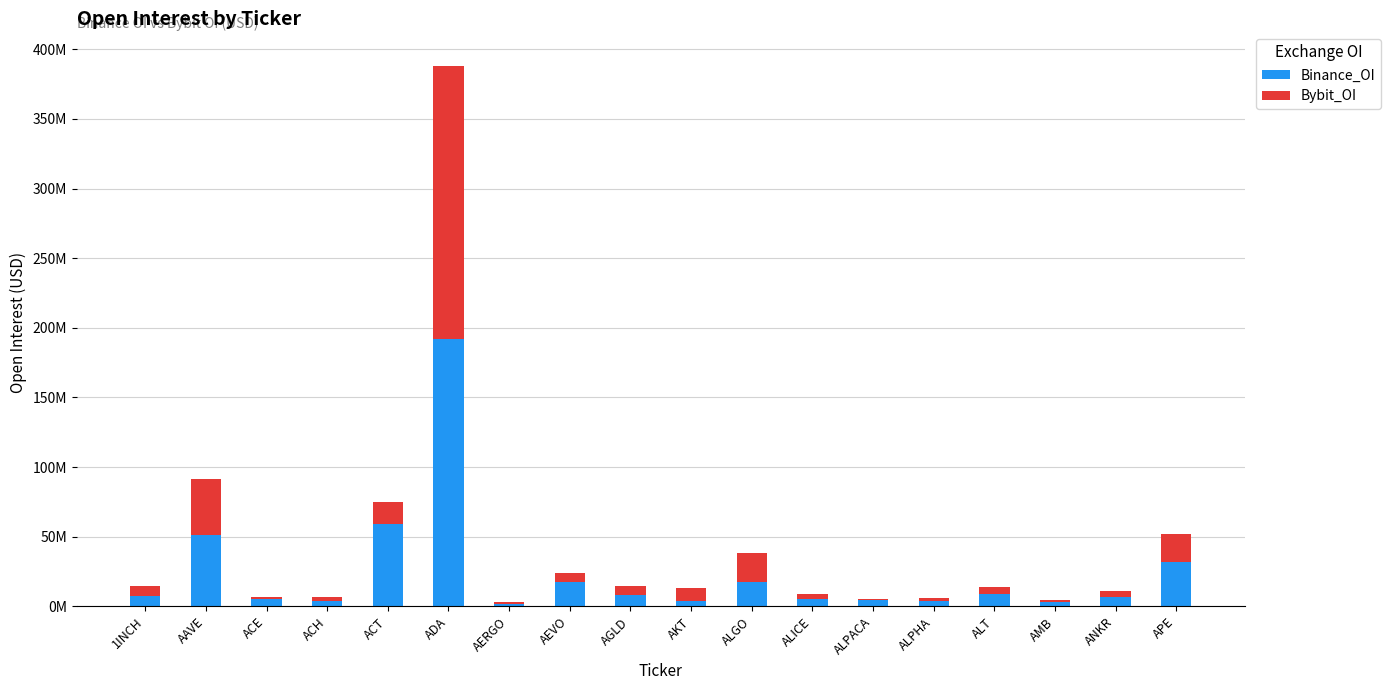

The Bybit_OI series shows 2788968 at ANKR. True or false?

False